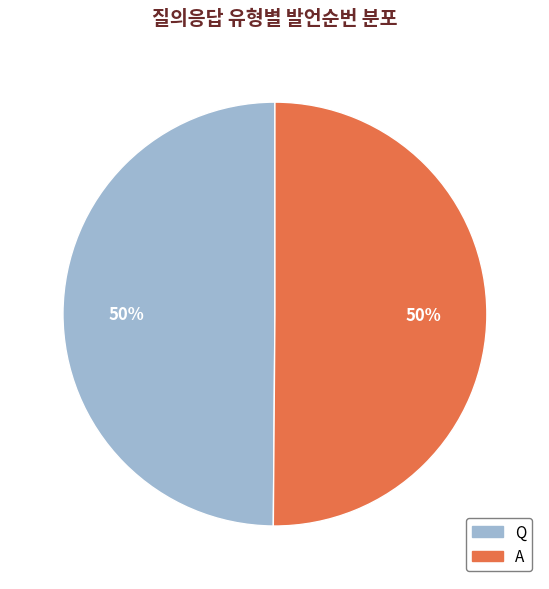

What is the ratio of the value at A to the value at Q?

1.0